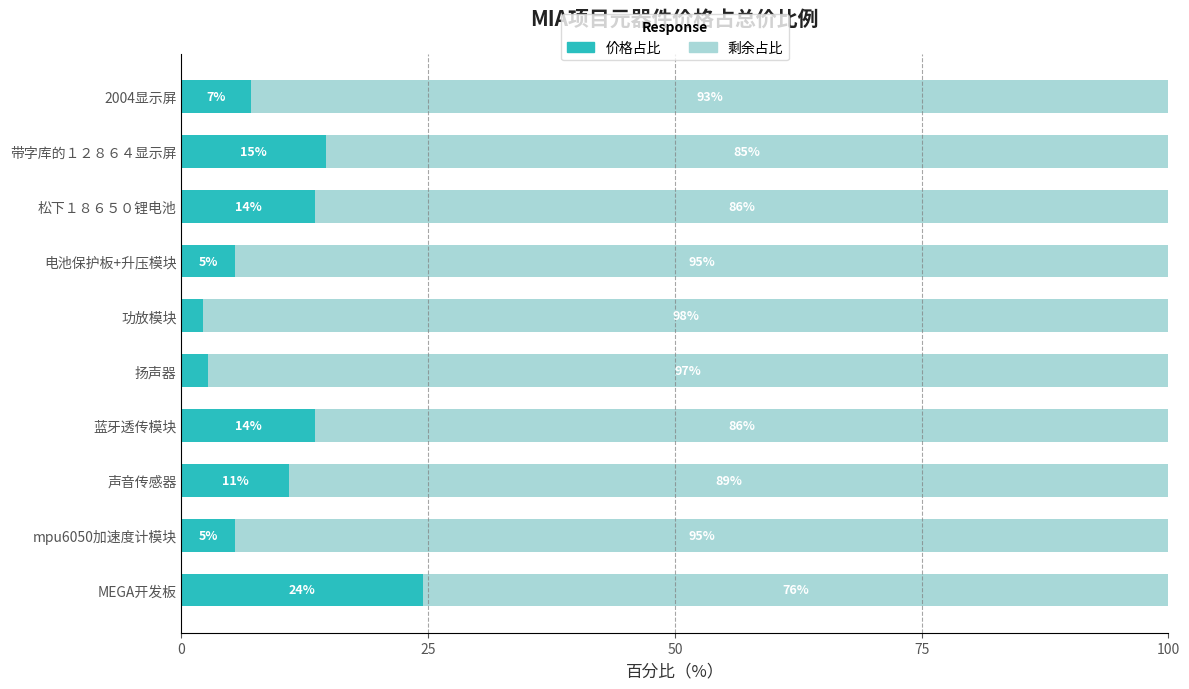

What is the total value across all series at MEGA开发板?

100.0